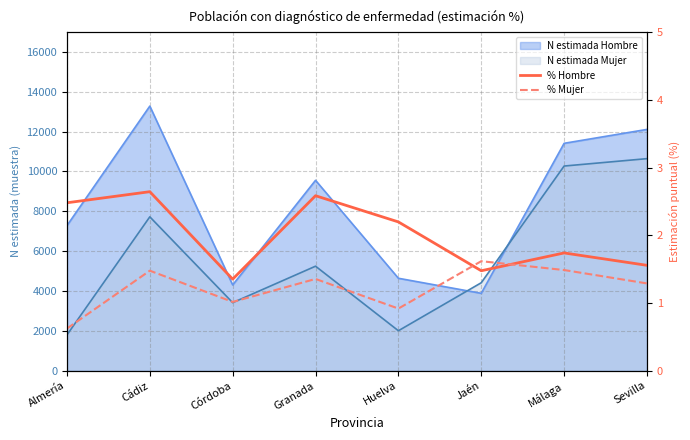

How many categories are shown in the chart?

8